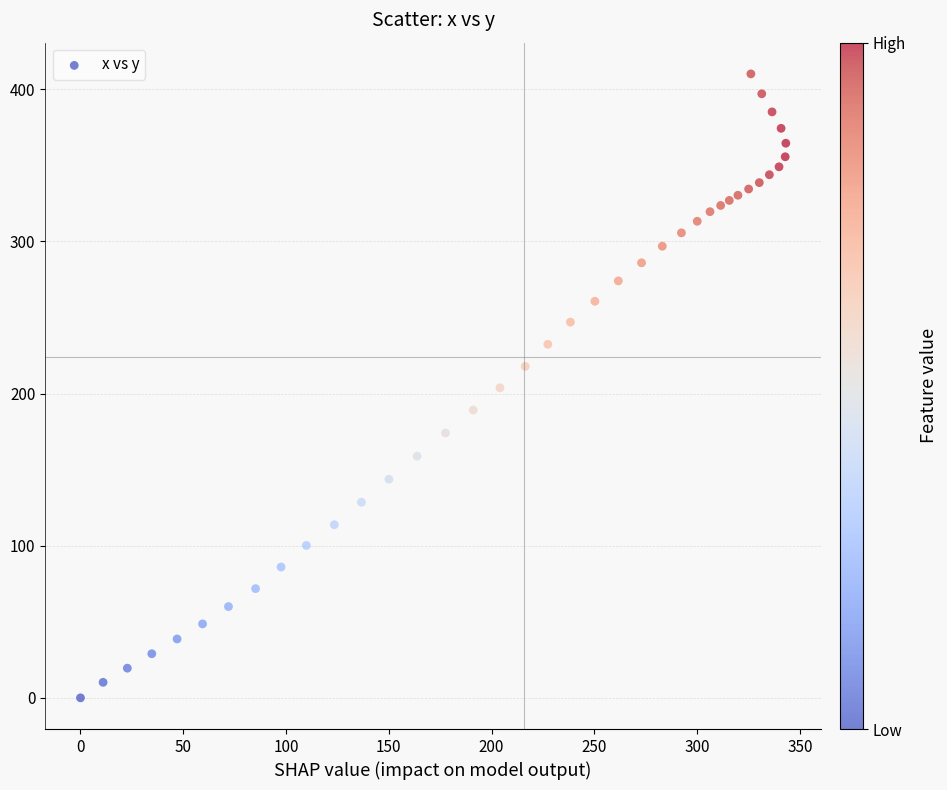

What is the range of Y values (max minus min)?

410.2